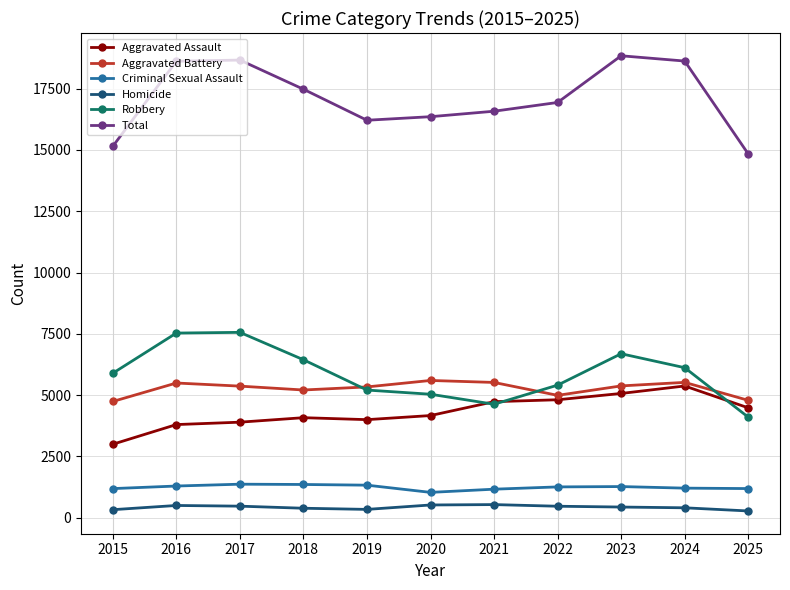

What is the lowest value of the Aggravated Battery series?

4741